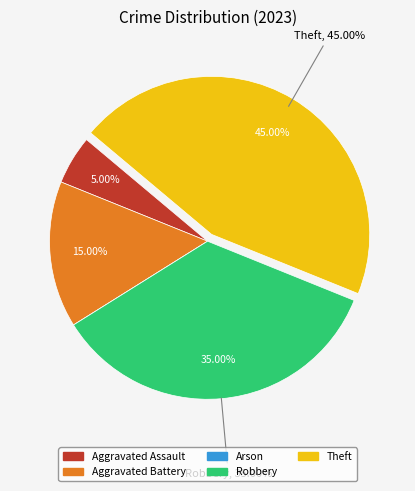

Between Theft and Aggravated Battery, which is larger?

Theft